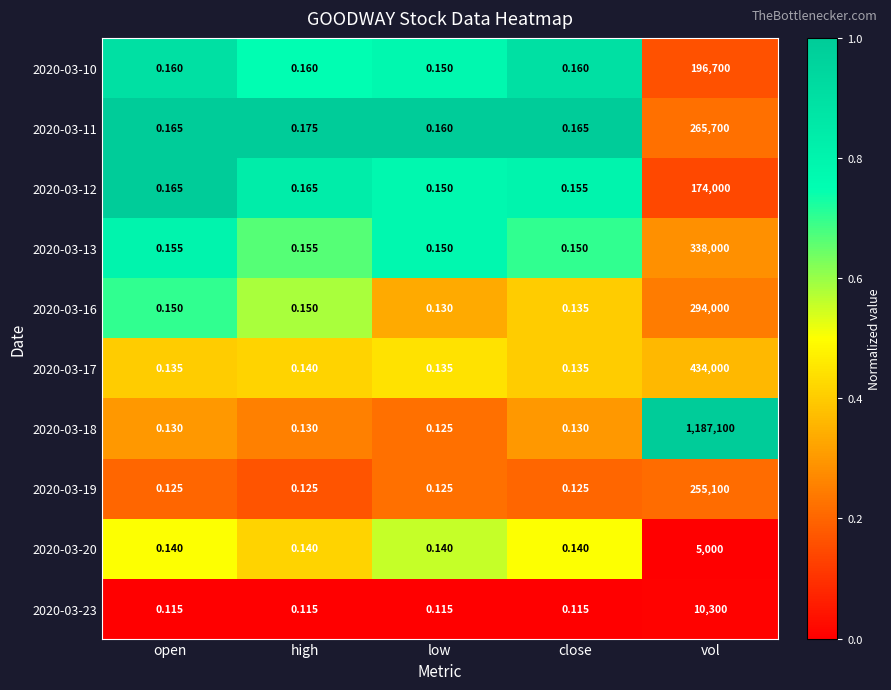

Which category has the highest value across all series?

vol